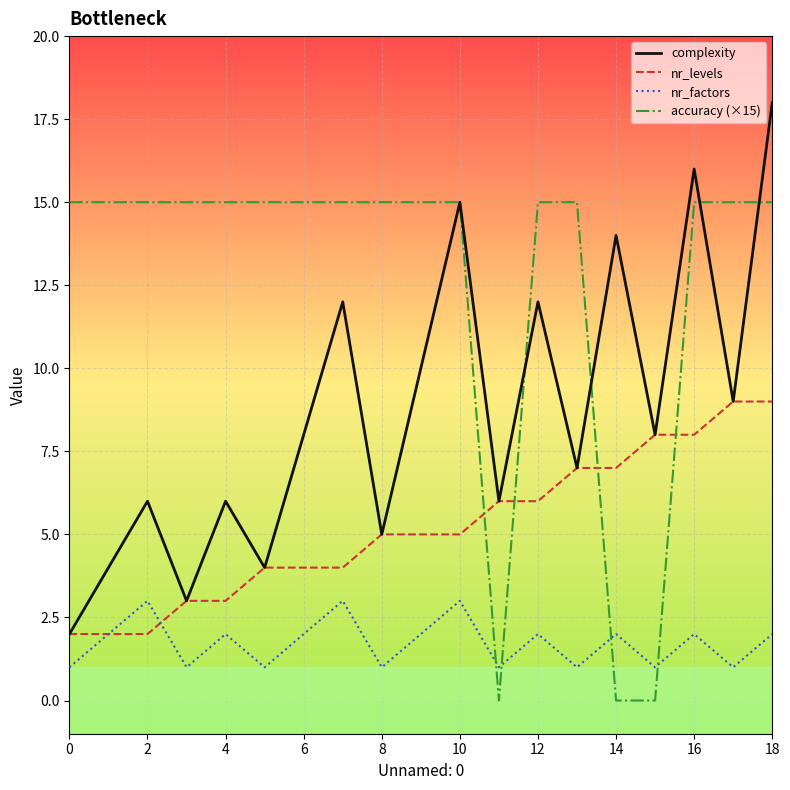

Which series has the largest total across all categories?

accuracy (×15)